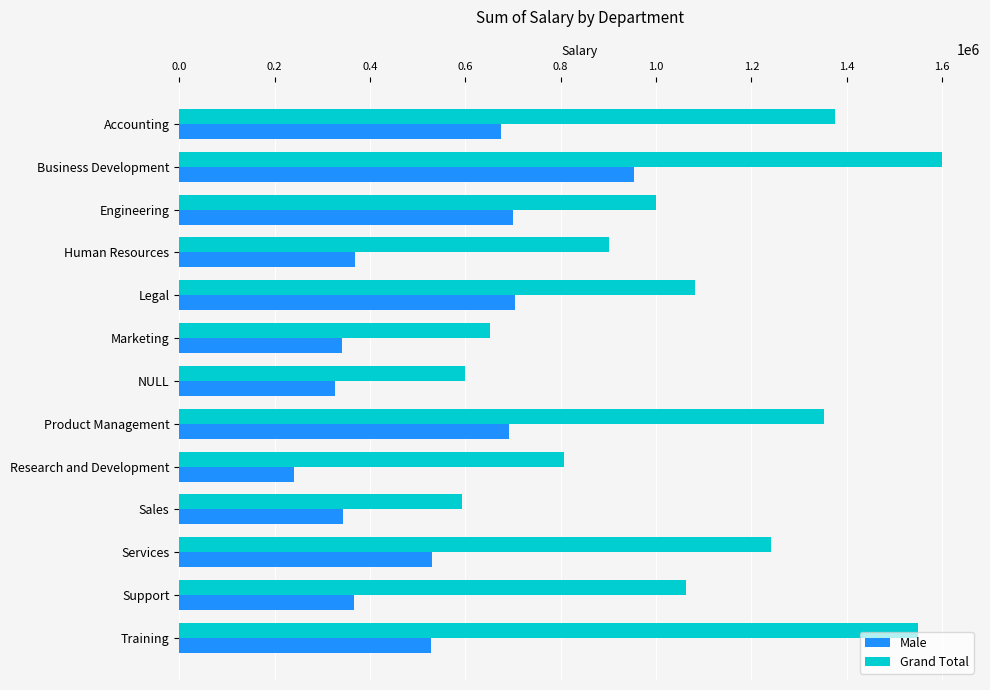

What is the difference between the maximum and minimum values in the Male series?

713576.1